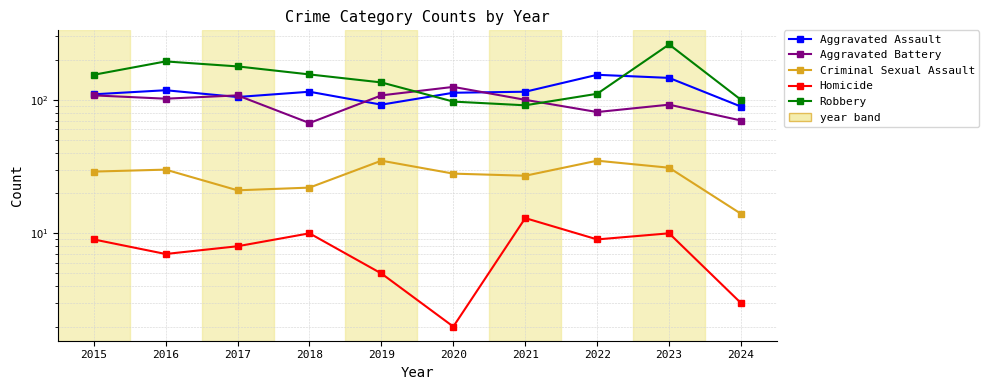

Which category has the lowest value across all series?

2020